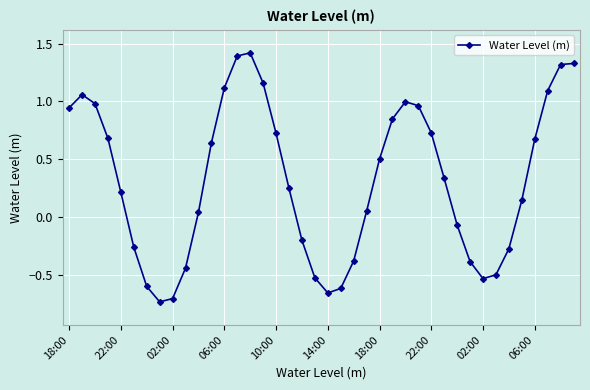

Is this an area chart (filled region under the line)?

No